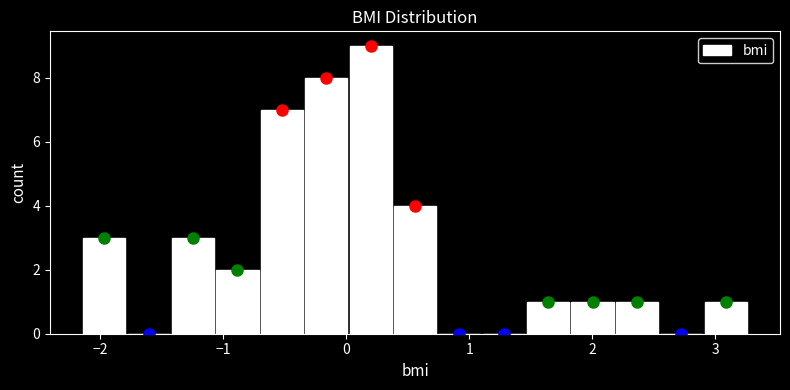

Around what value on the x-axis is the tallest bar? Give the approximate position of its centre, as read against the axis.

0.2